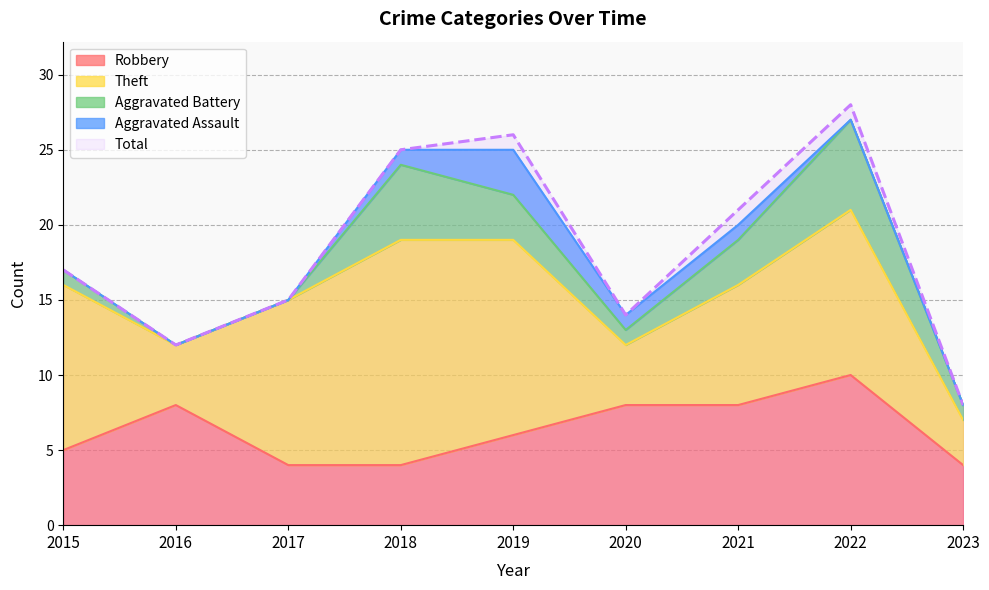

The value of Aggravated Assault at 2023 is 0. True or false?

True